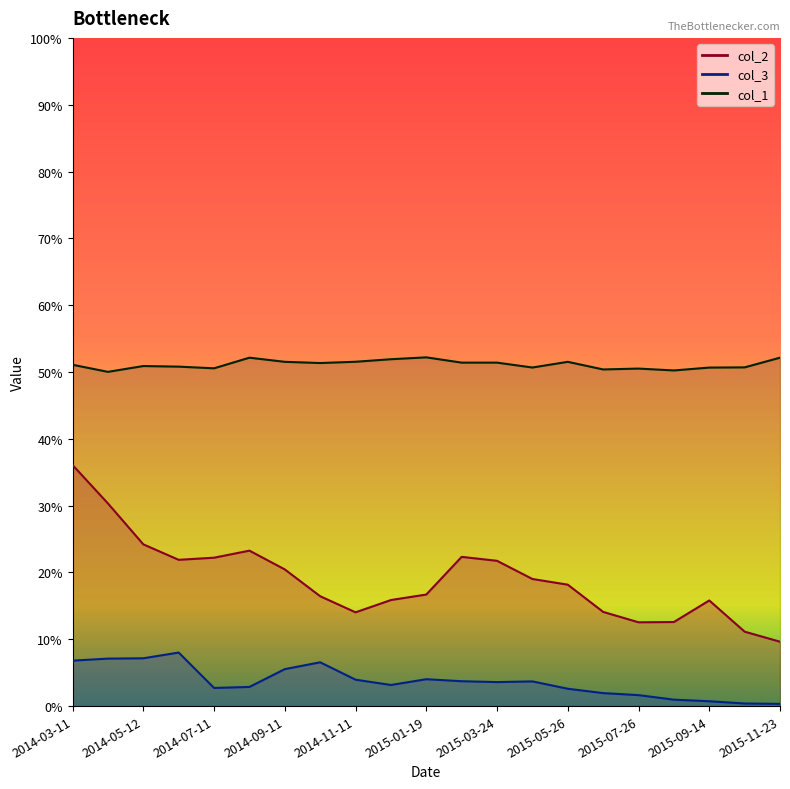

What is the value of the col_1 point at the 20th from the left?

50.7